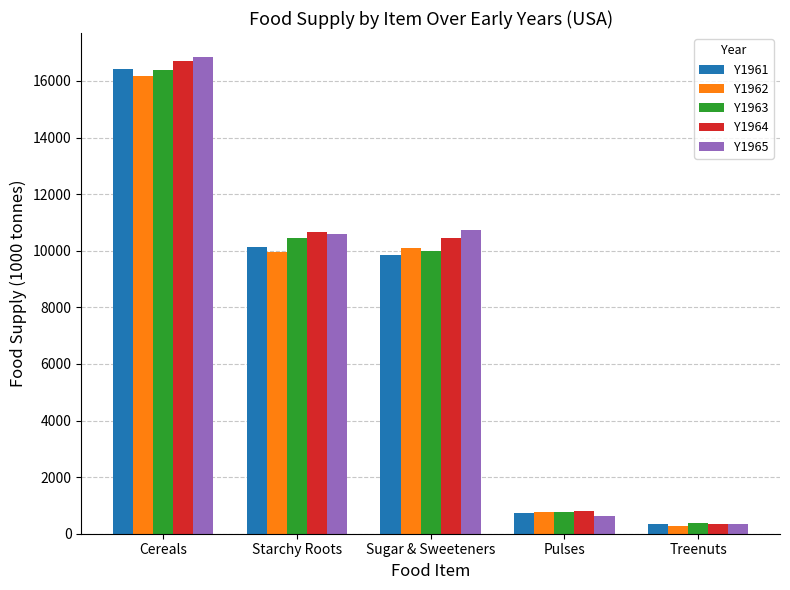

At which label is Y1964 closest to 8528?

Sugar & Sweeteners